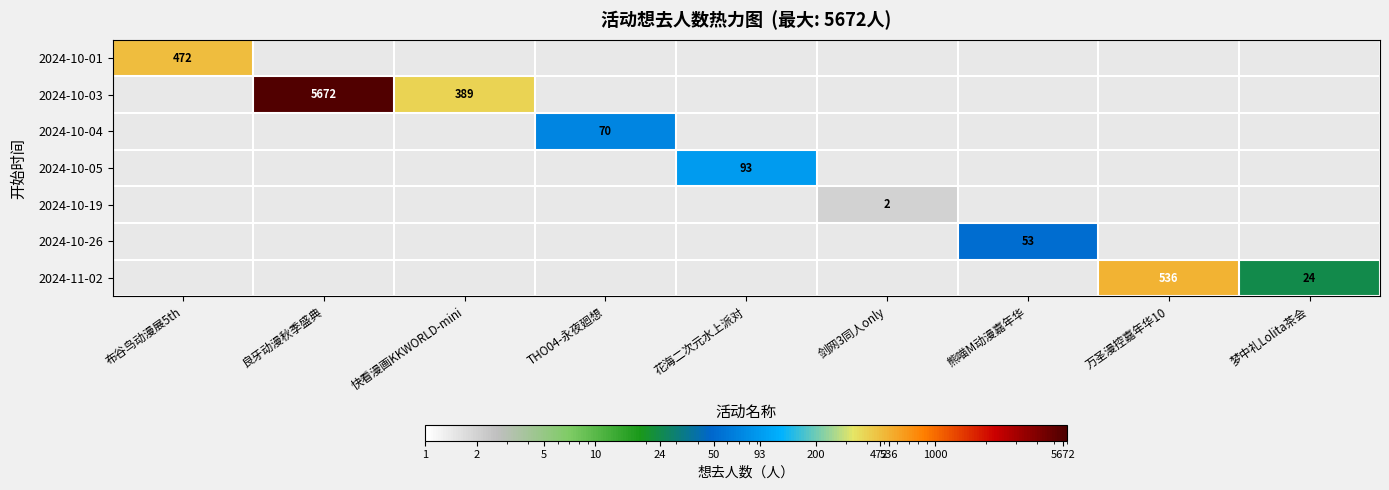

The value of 2024-10-03 at 良牙动漫秋季盛典 is 1379. True or false?

False